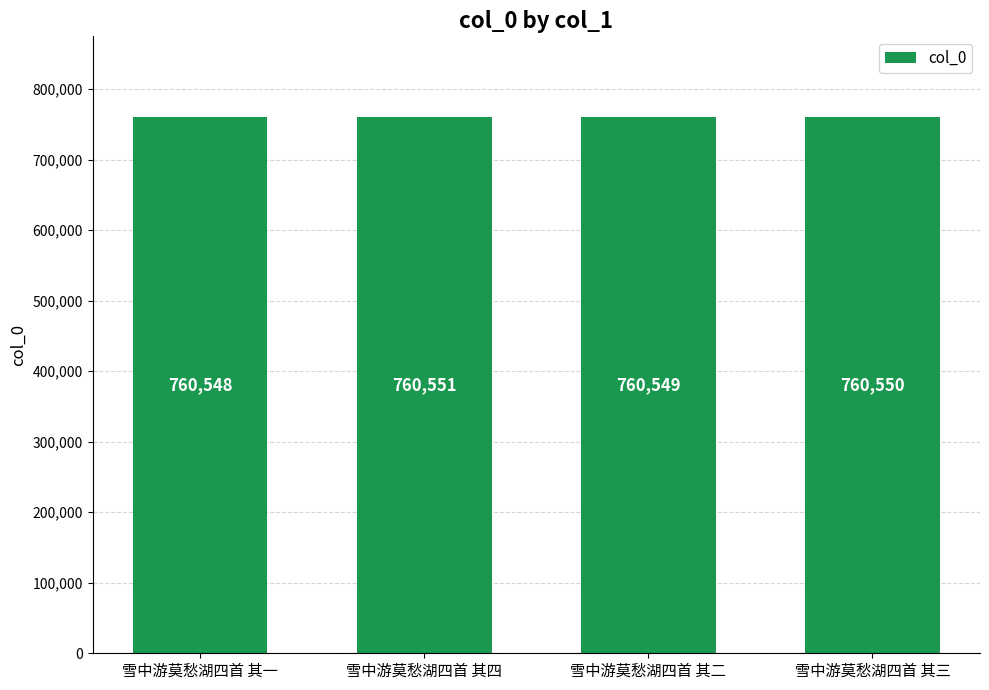

Reading left to right, what are all the values shown in this chart?

760548	760551	760549	760550